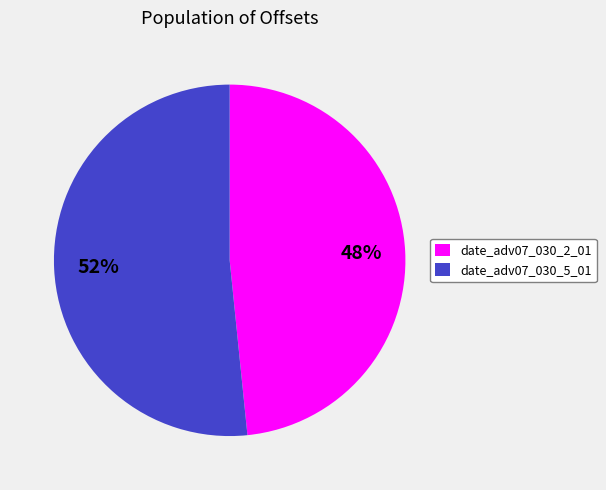

To the nearest percent, what percentage of the pie is date_adv07_030_2_01?

48%